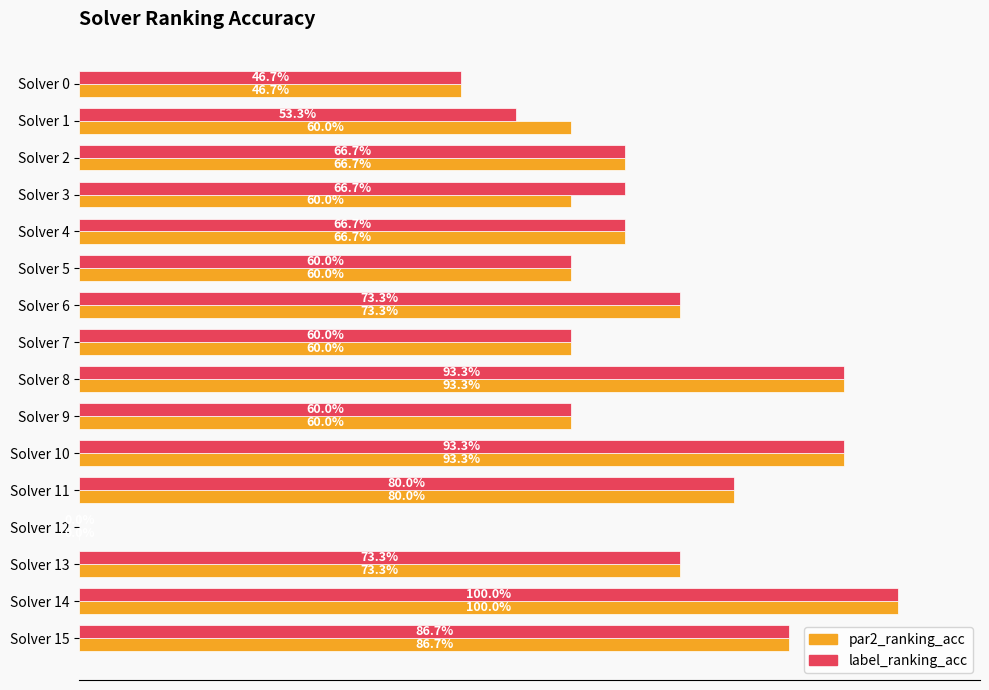

What are all the series names shown in the legend?

par2_ranking_acc, label_ranking_acc